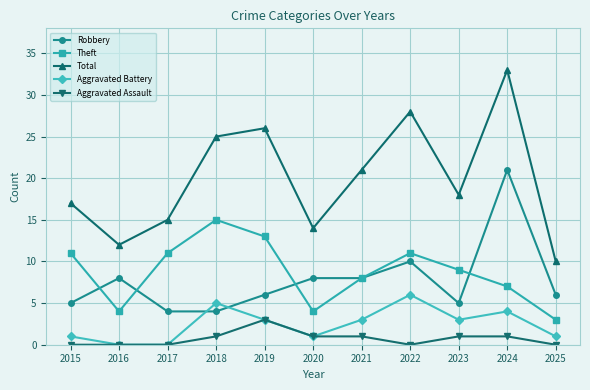

True or false: Total and Robbery intersect in this chart.

False